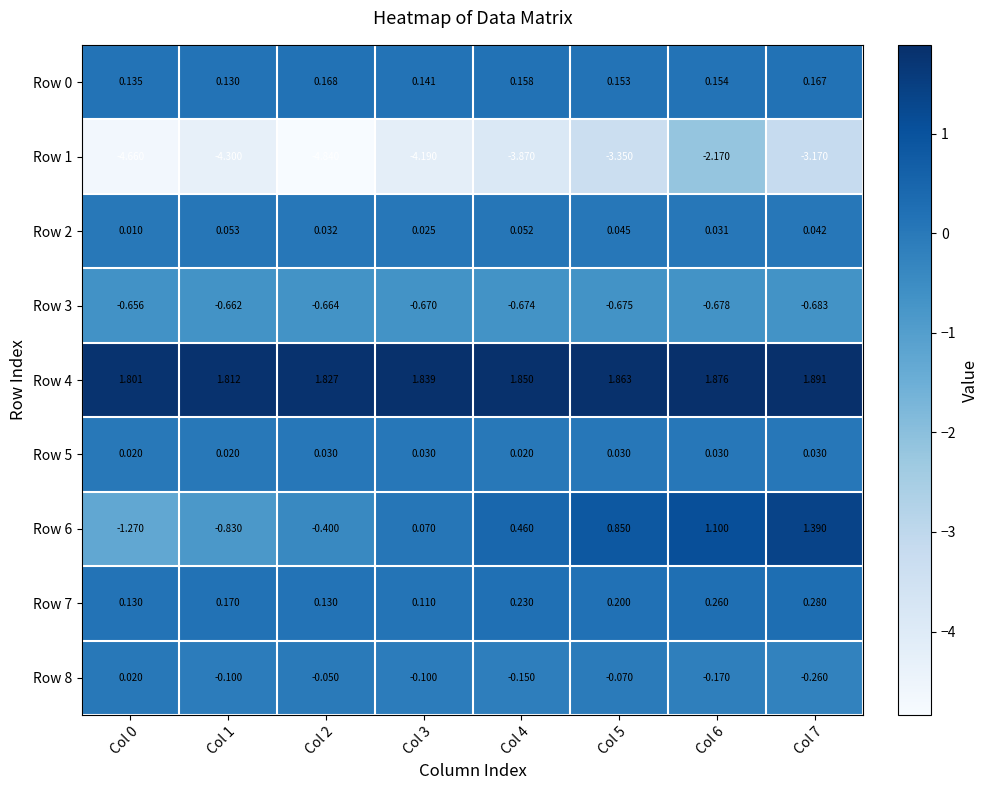

Is the value of Row 5 at Col 2 greater than the value of Row 8 at Col 5?

Yes